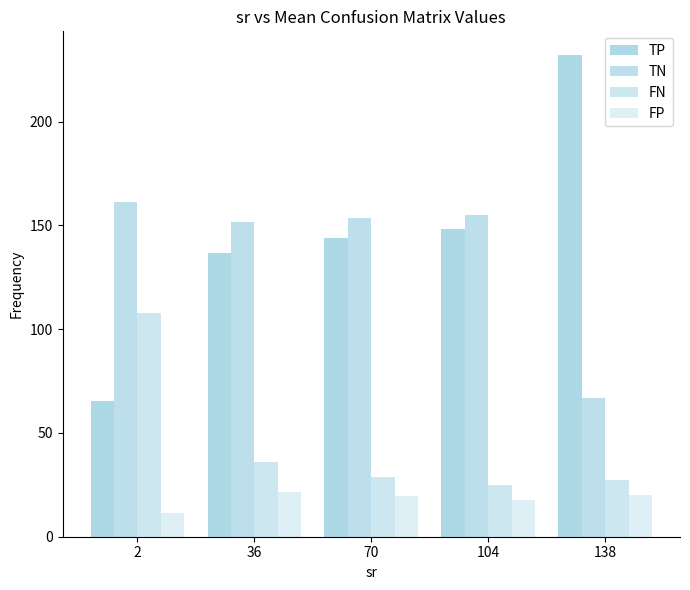

The value of FN at 138 is 15.5. True or false?

False